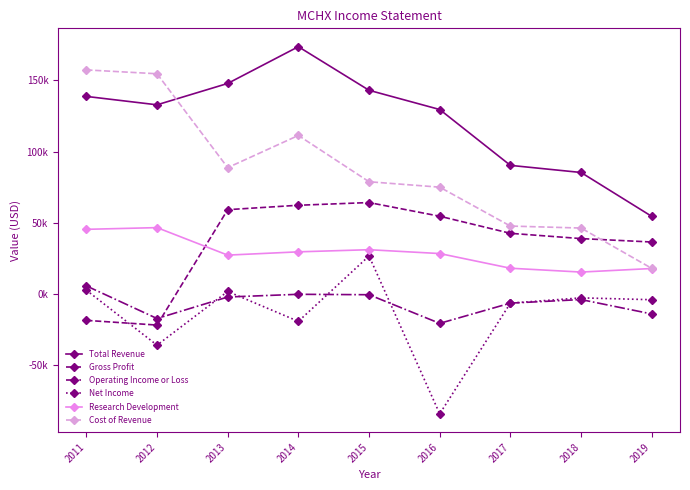

At which label is Operating Income or Loss closest to -7450?

2017